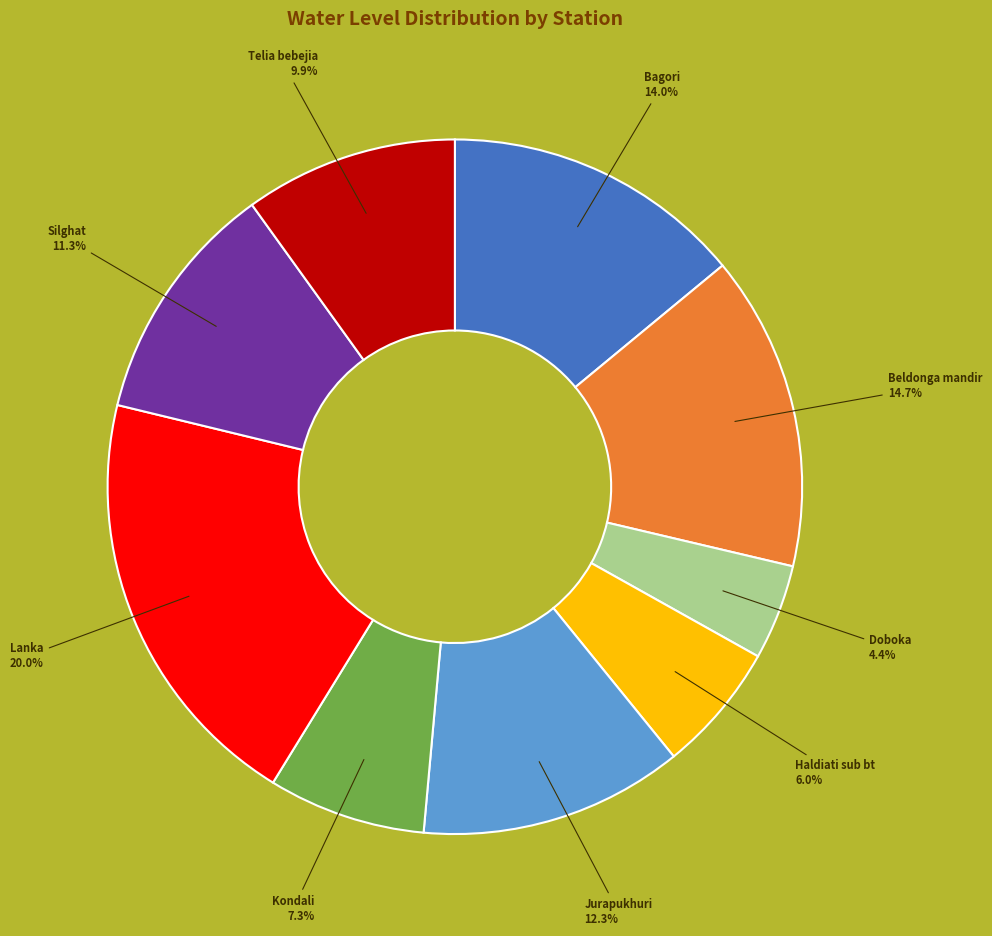

To the nearest percent, what is the average slice percentage?

11%